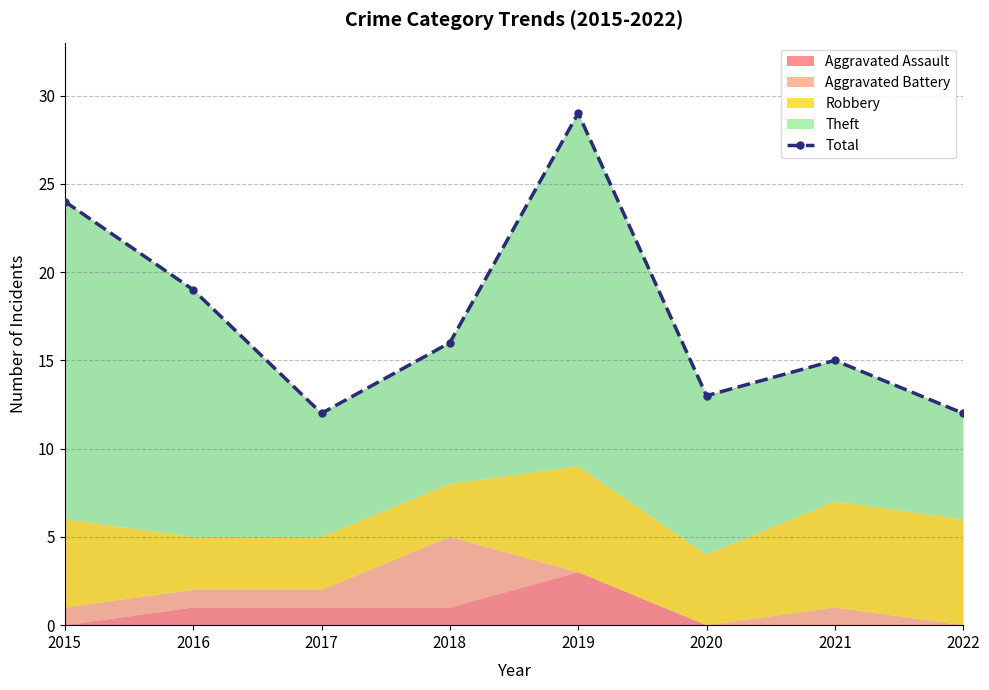

List the labels in order of value, largest first.

2019, 2015, 2016, 2018, 2021, 2020, 2017, 2022